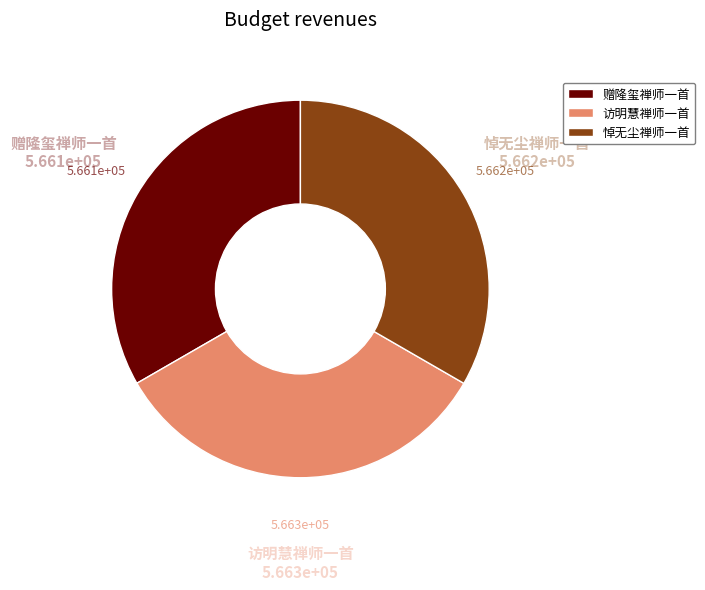

How many segments does this pie chart have?

3